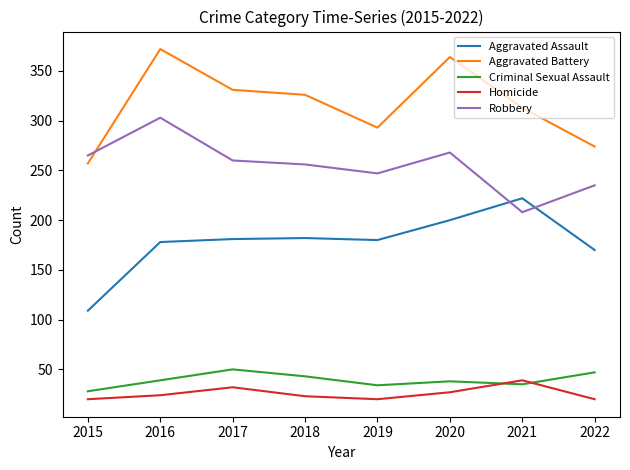

Which series changed the most between 2018 and 2022?

Aggravated Battery